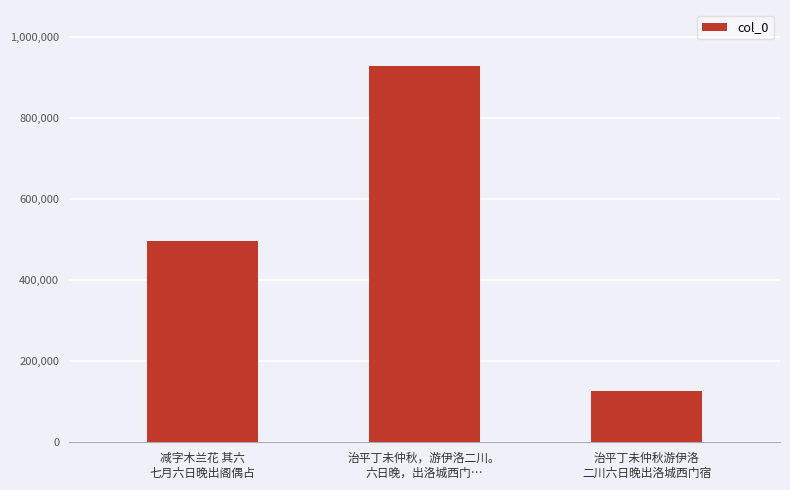

What is the maximum value shown in the chart?

926731